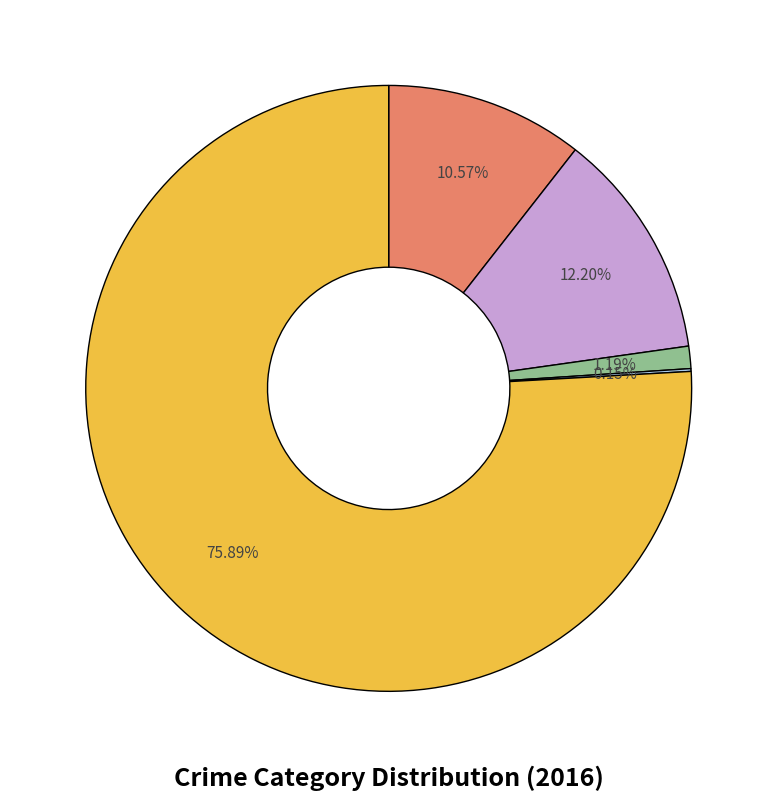

Is there a majority slice in this chart?

Yes